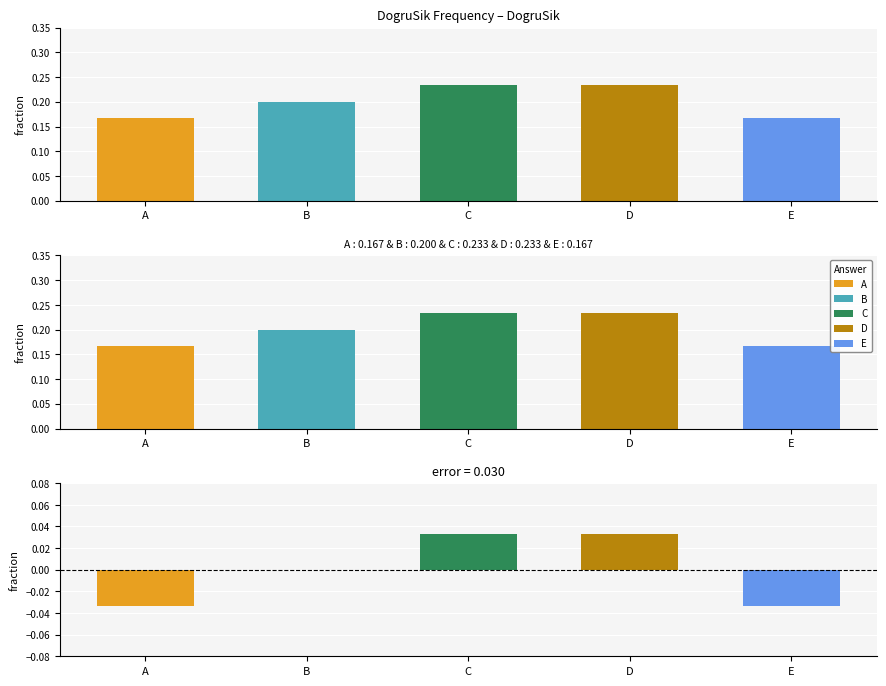

Which category has the highest value in the Residual series?

C